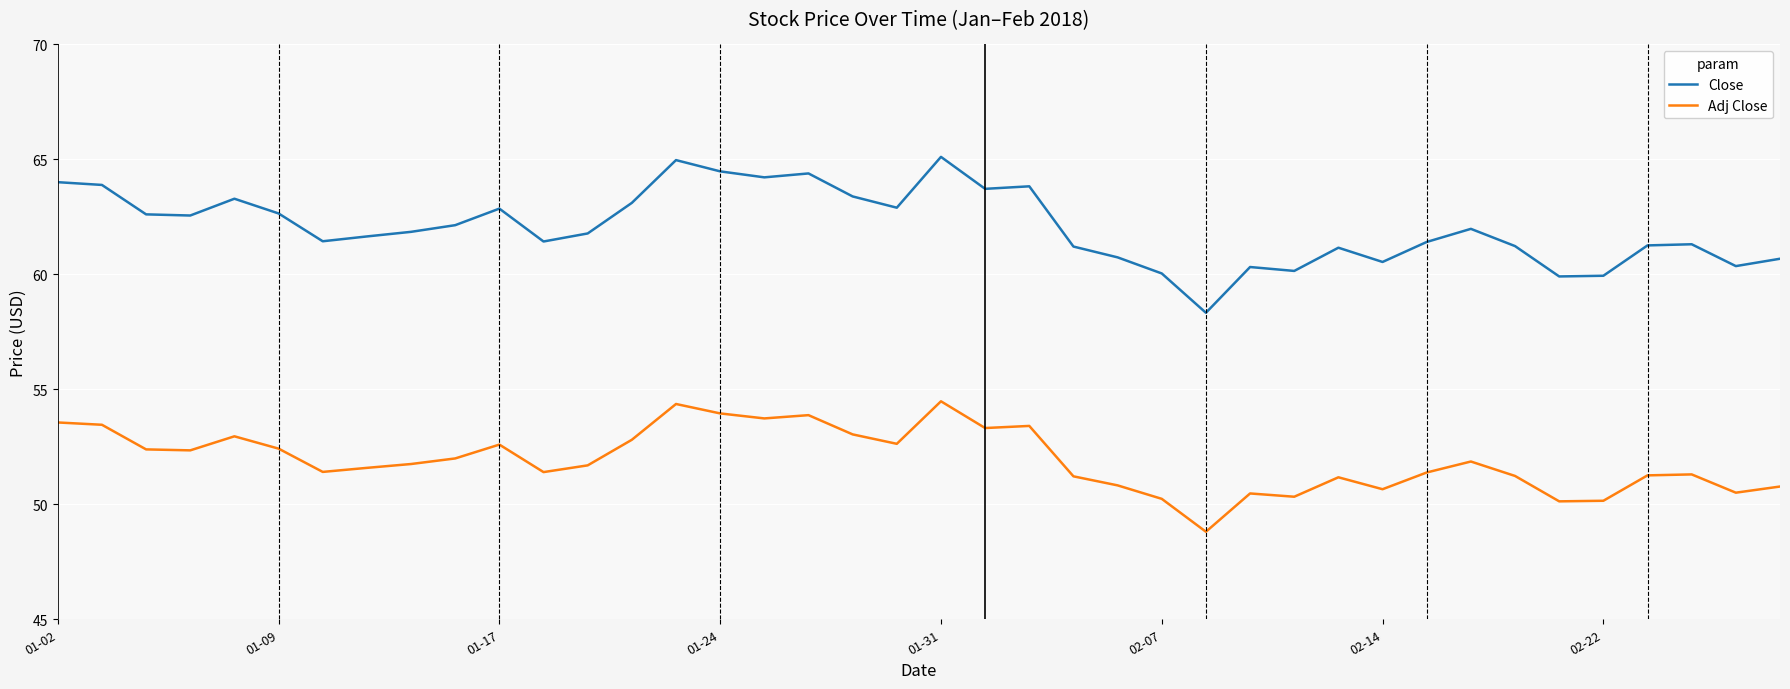

What is the minimum value for Close?

58.3